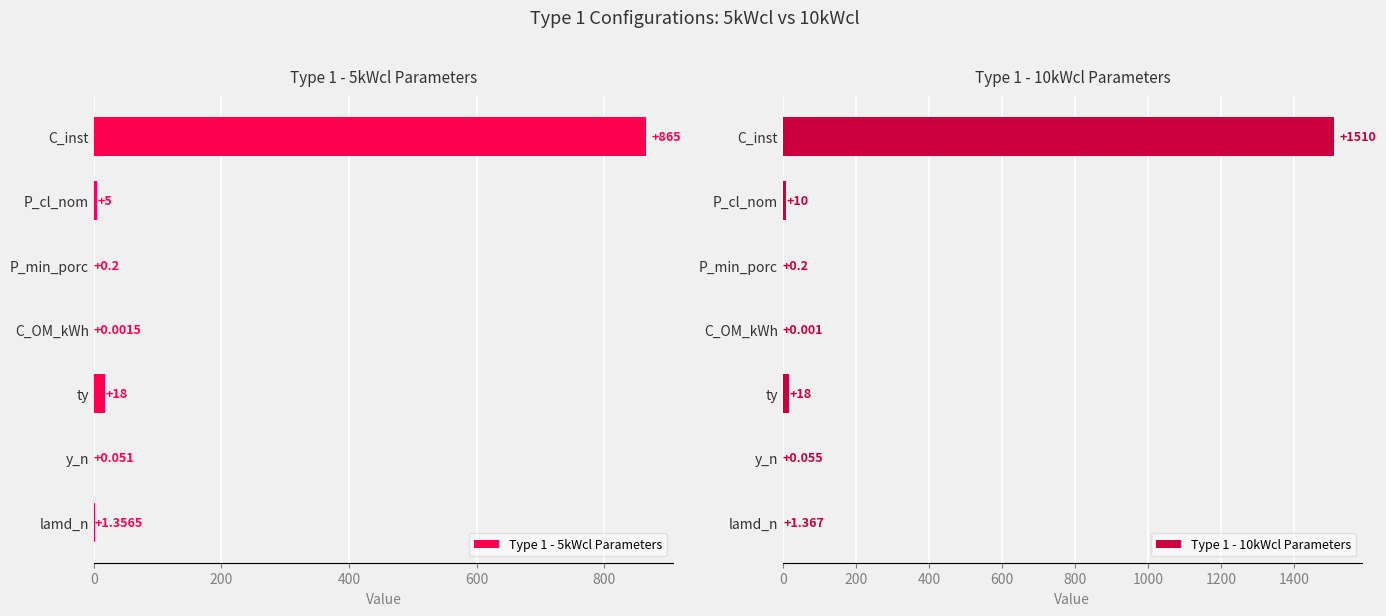

Reading right to left, extract all data points from this chart.

Type 1 - 5kWcl Parameters: 1.4	0.1	18.0	0.0	0.2	5.0	865.0
Type 1 - 10kWcl Parameters: 1.4	0.1	18.0	0.0	0.2	10.0	1510.0